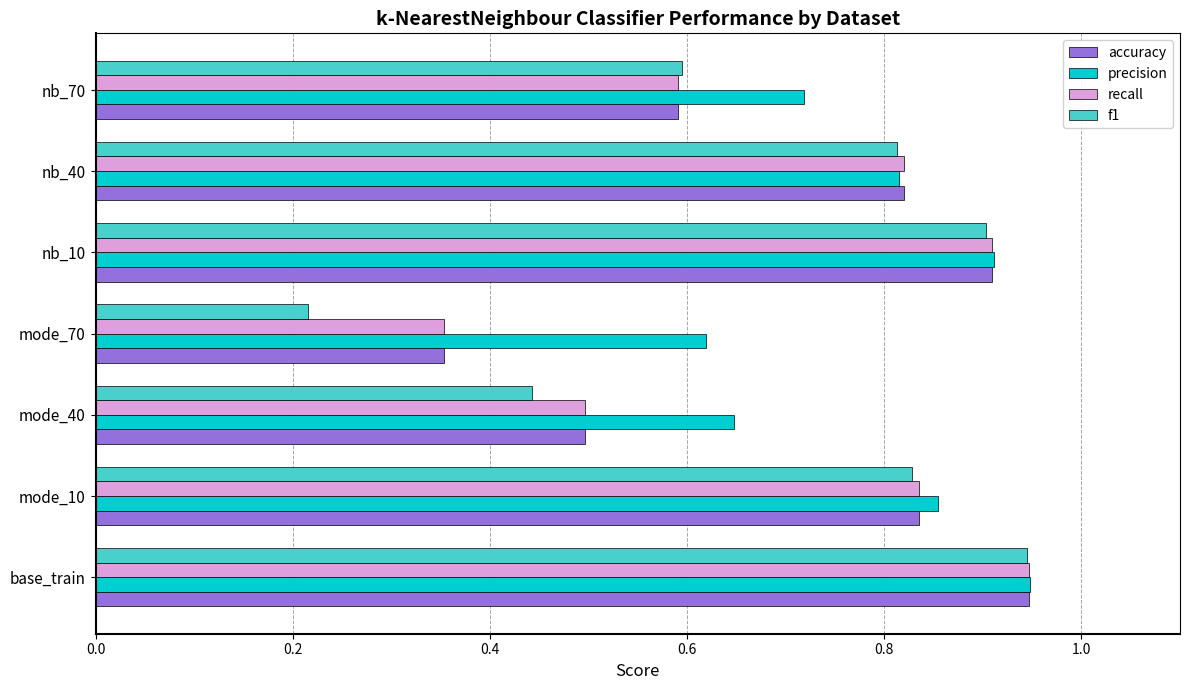

At which label does precision reach its minimum?

mode_70